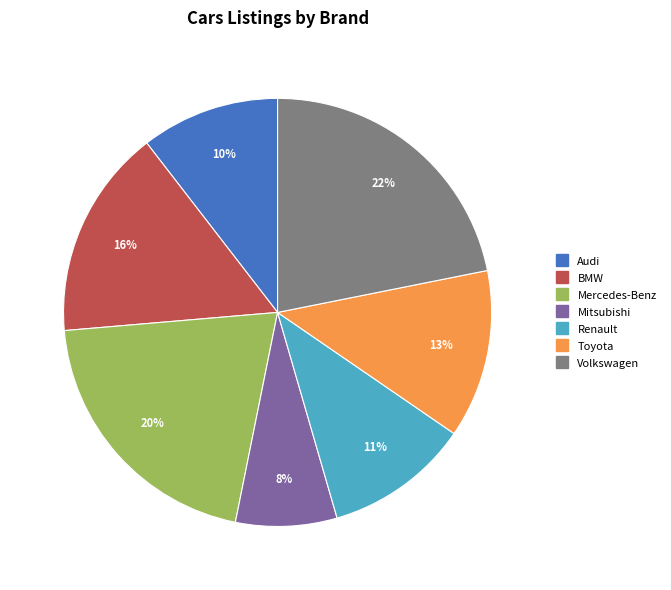

Approximately how many times larger is the value at Volkswagen compared to BMW?

1.4